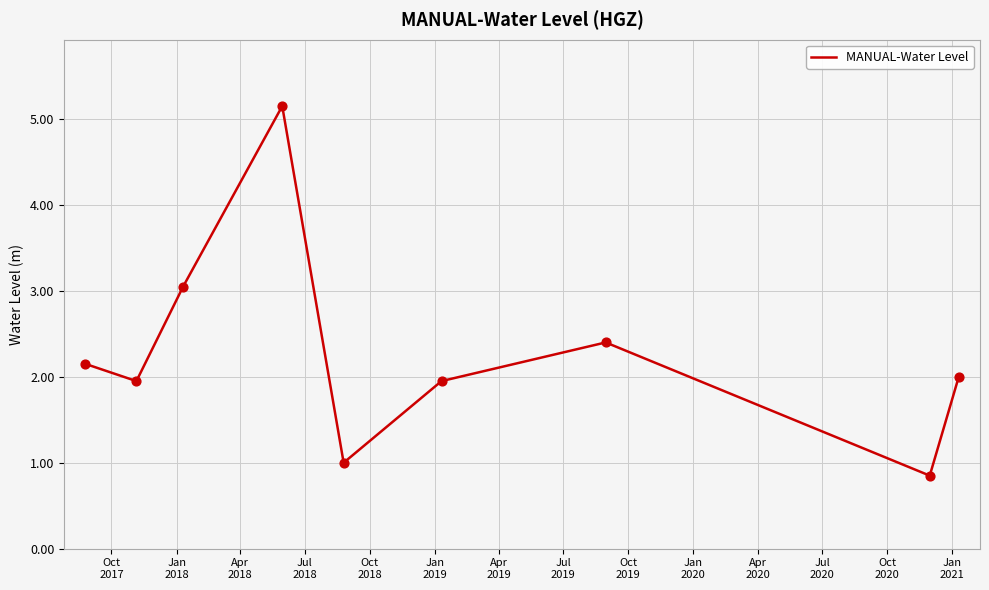

What is the greatest value displayed?

5.2